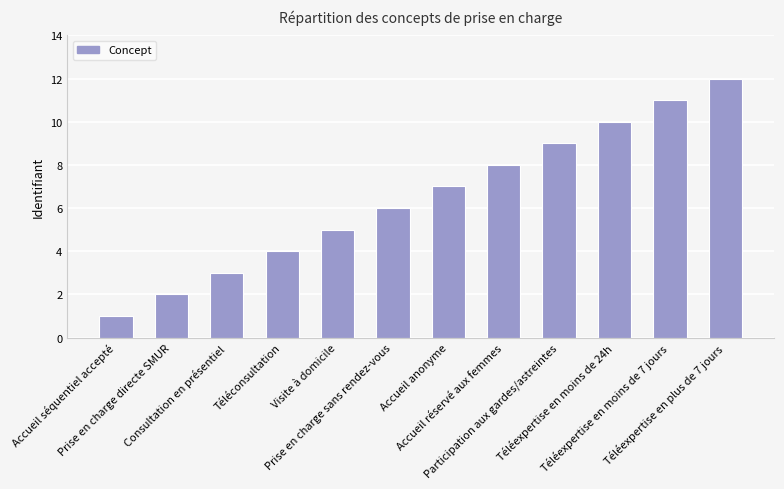

List the labels in order of value, smallest first.

Accueil séquentiel accepté, Prise en charge directe SMUR, Consultation en présentiel, Téléconsultation, Visite à domicile, Prise en charge sans rendez-vous, Accueil anonyme, Accueil réservé aux femmes, Participation aux gardes/astreintes, Téléexpertise en moins de 24h, Téléexpertise en moins de 7 jours, Téléexpertise en plus de 7 jours